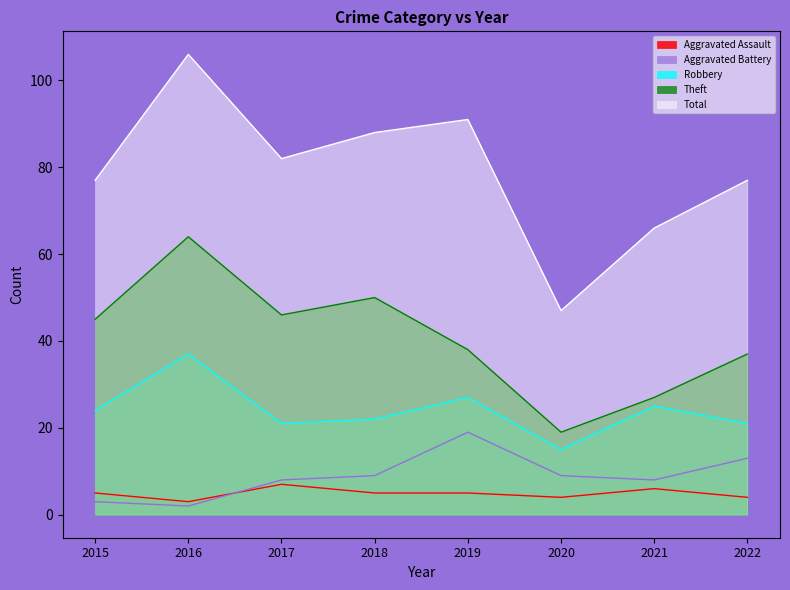

What value does the Robbery series have at 2016, to the nearest 10?

40